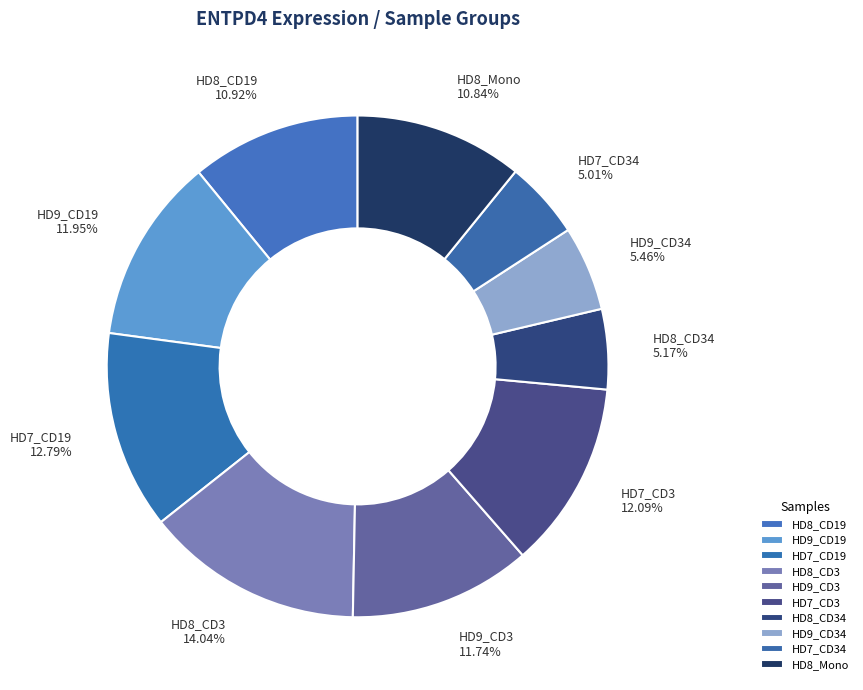

How much of the chart is everything except HD7_CD34?

95.0%